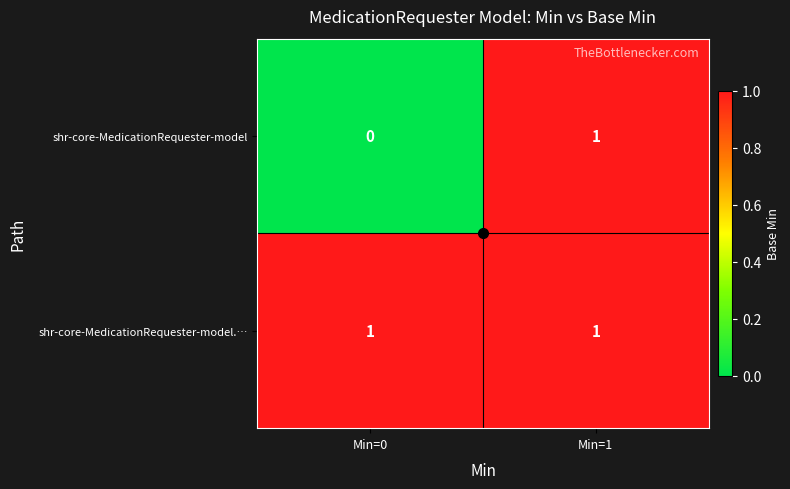

Is the value of shr-core-MedicationRequester-model at Min=0 greater than the value of shr-core-MedicationRequester-model.… at Min=1?

No